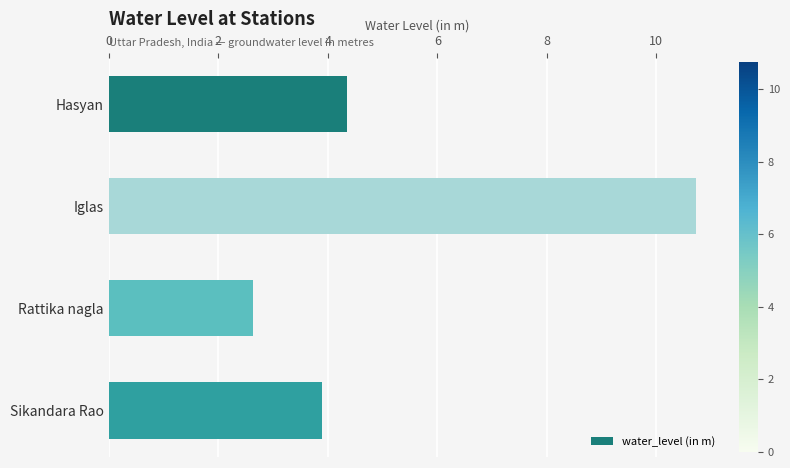

What is the sum of all values?

21.6